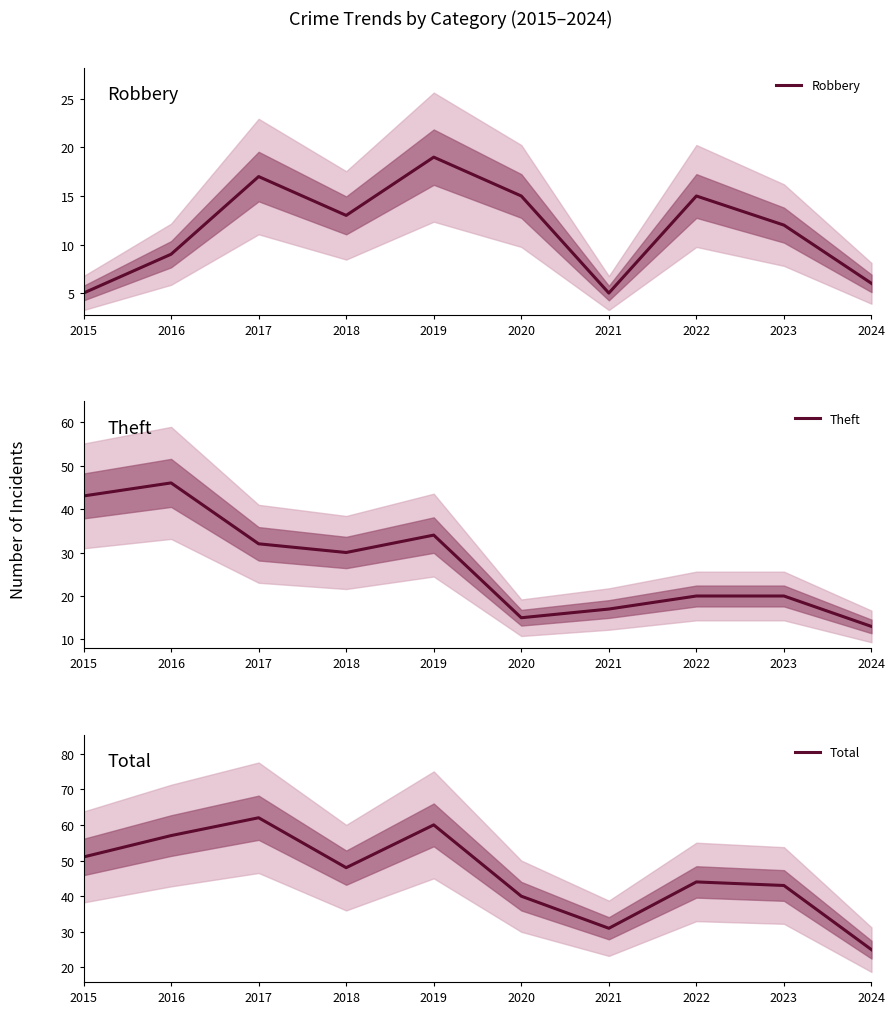

What is the value of the Robbery point at the 4th from the left?

13